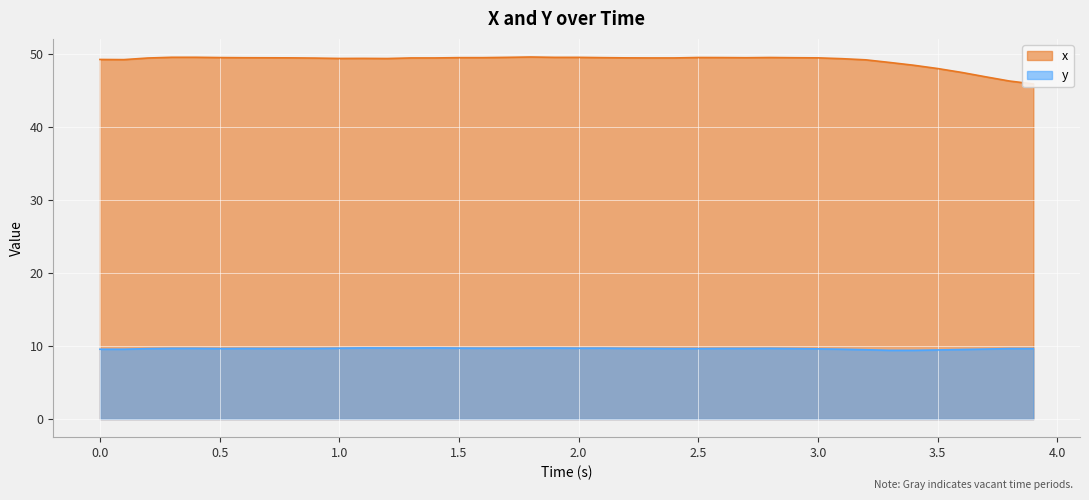

Reading left to right, list all the values displayed in this chart.

x: 49.2	49.2	49.4	49.5	49.5	49.5	49.5	49.5	49.5	49.4	49.4	49.4	49.4	49.4	49.4	49.5	49.5	49.5	49.6	49.5	49.5	49.5	49.5	49.4	49.4	49.5	49.5	49.5	49.5	49.5	49.5	49.3	49.2	48.8	48.4	48.0	47.5	46.9	46.3	45.9
y: 9.6	9.6	9.6	9.7	9.7	9.7	9.7	9.7	9.7	9.7	9.7	9.7	9.7	9.7	9.7	9.7	9.7	9.7	9.7	9.7	9.7	9.7	9.7	9.7	9.7	9.7	9.7	9.7	9.7	9.7	9.6	9.6	9.5	9.4	9.4	9.5	9.5	9.6	9.7	9.7